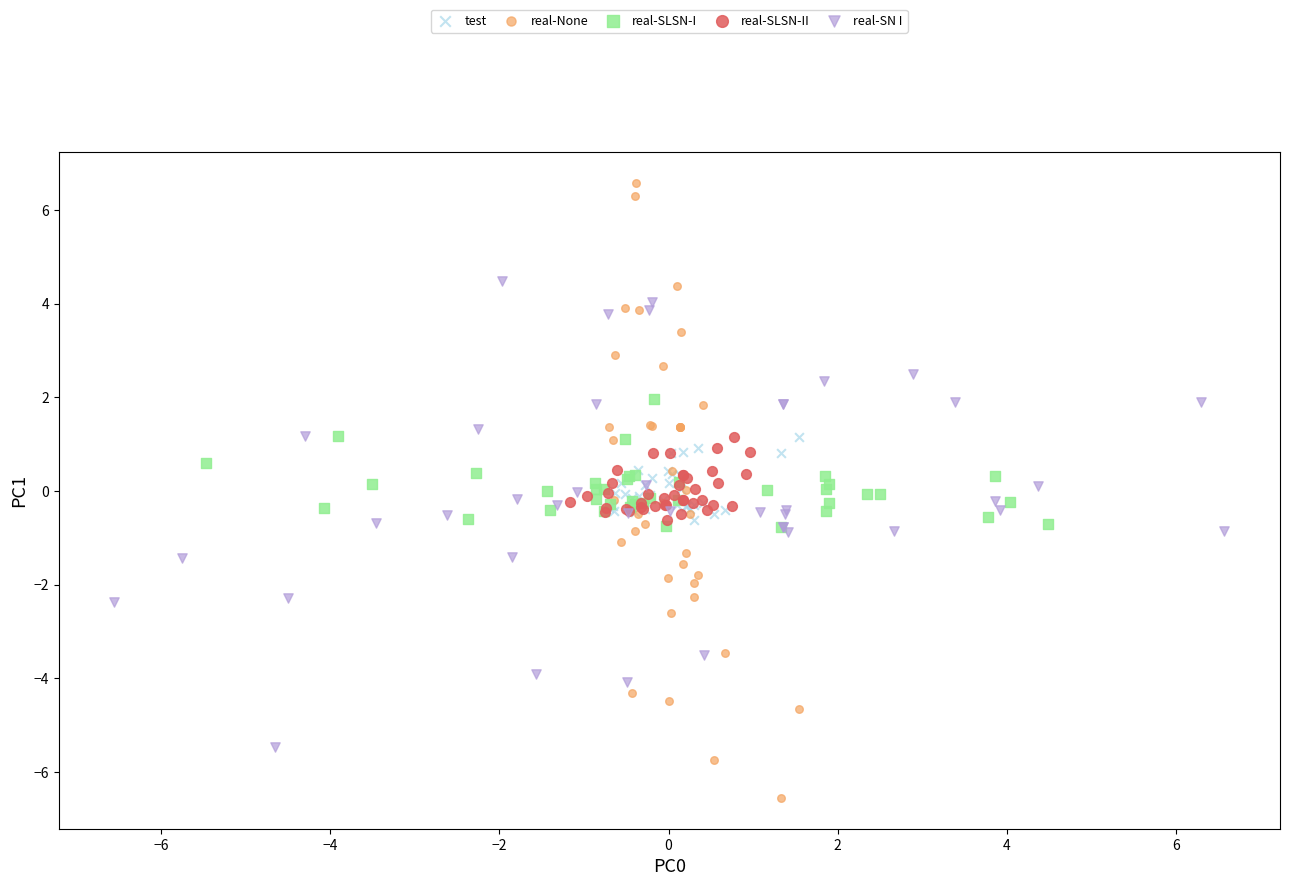

Which series reaches the maximum Y coordinate?

real-None